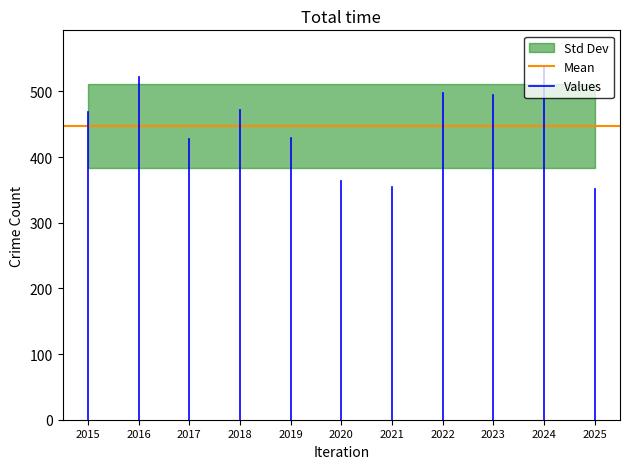

Between 2018 and 2023, which is larger?

2023